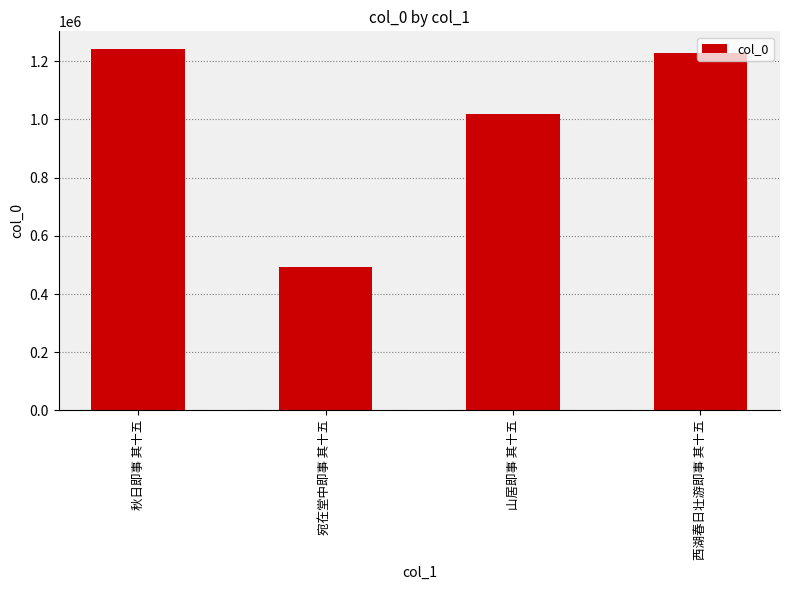

Reading left to right, what are all the values shown in this chart?

1240190	493947	1018325	1226181